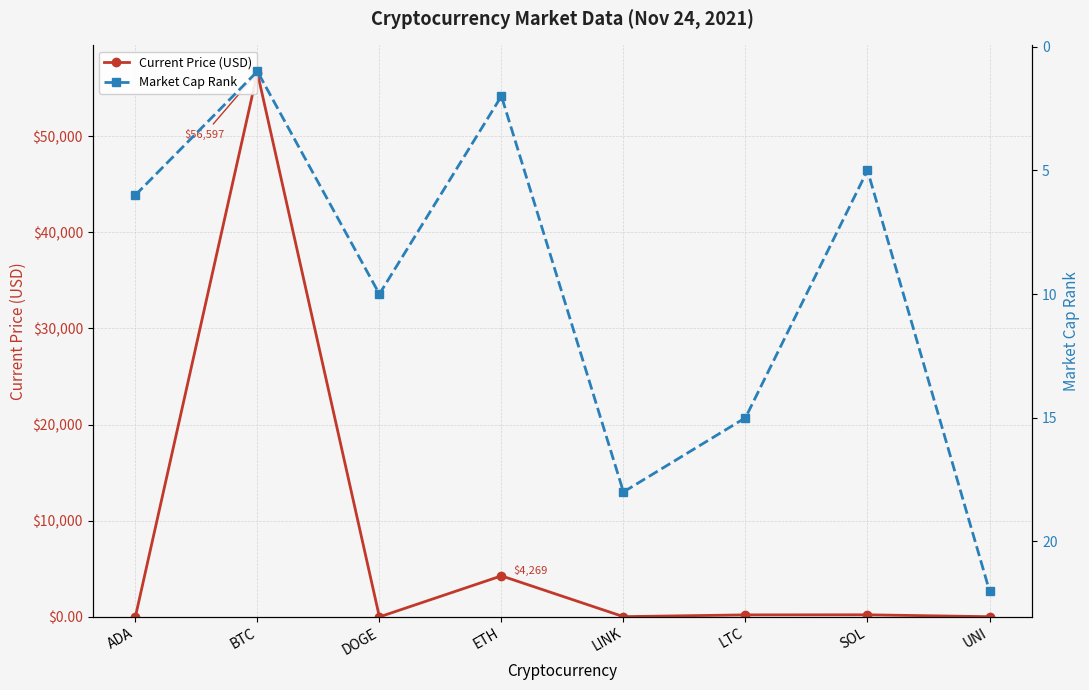

What is the label of the 3rd point from the right?

LTC